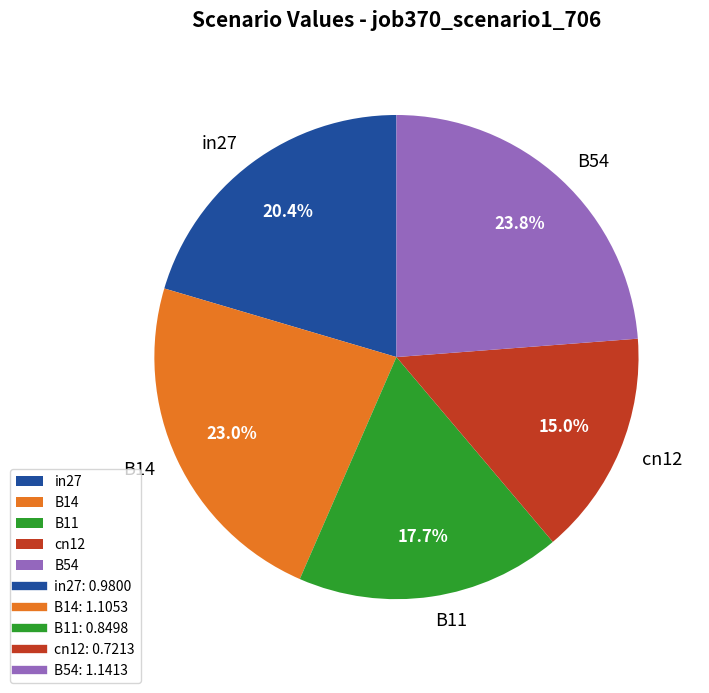

How many segments does this pie chart have?

5